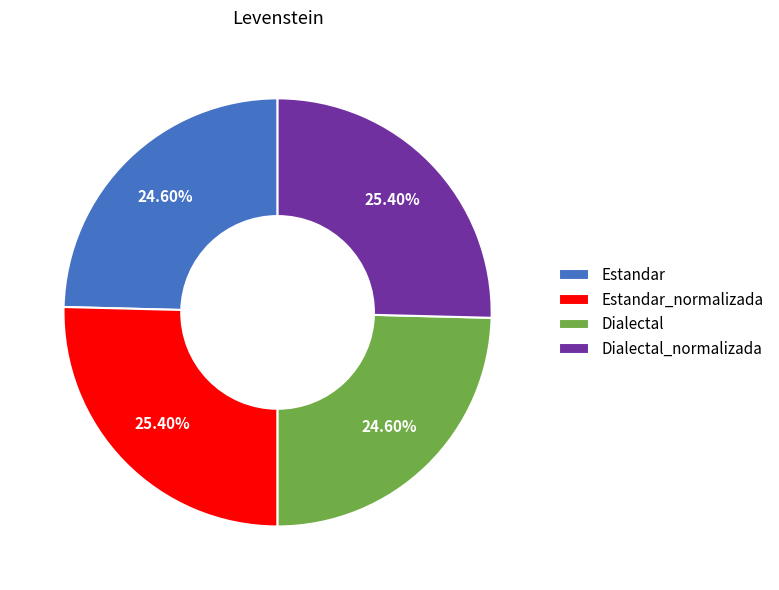

Between Dialectal and Dialectal_normalizada, which is larger?

Dialectal_normalizada